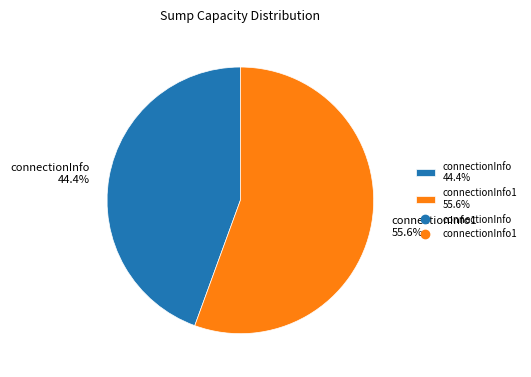

Rank the categories by value from lowest to highest.

connectionInfo 44.4%, connectionInfo1 55.6%